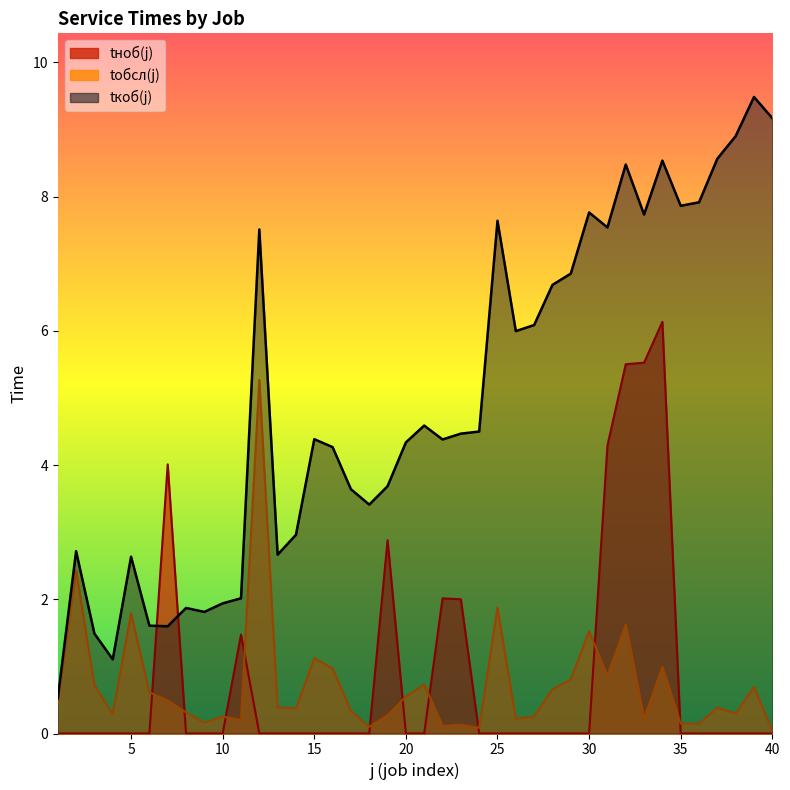

True or false: tноб(j) and tкоб(j) cross at least once.

True